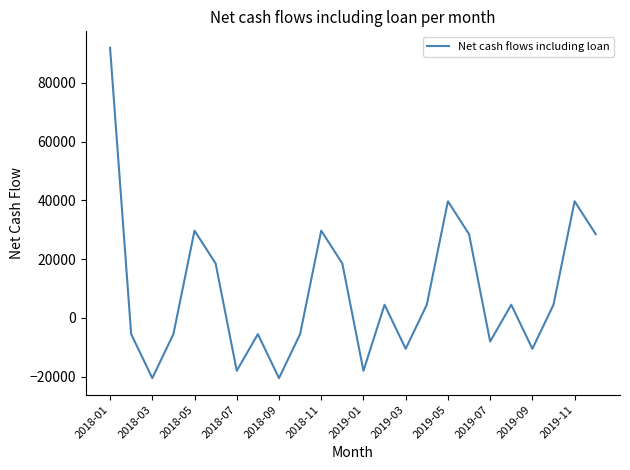

Reading right to left, list all the values displayed in this chart.

28500.5	39693.1	4450.5	-10549.5	4450.5	-8049.5	28500.5	39693.1	4450.5	-10549.5	4450.5	-18049.5	18500.5	29693.1	-5549.5	-20549.5	-5549.5	-18049.5	18500.5	29693.1	-5549.5	-20549.5	-5549.5	91950.5